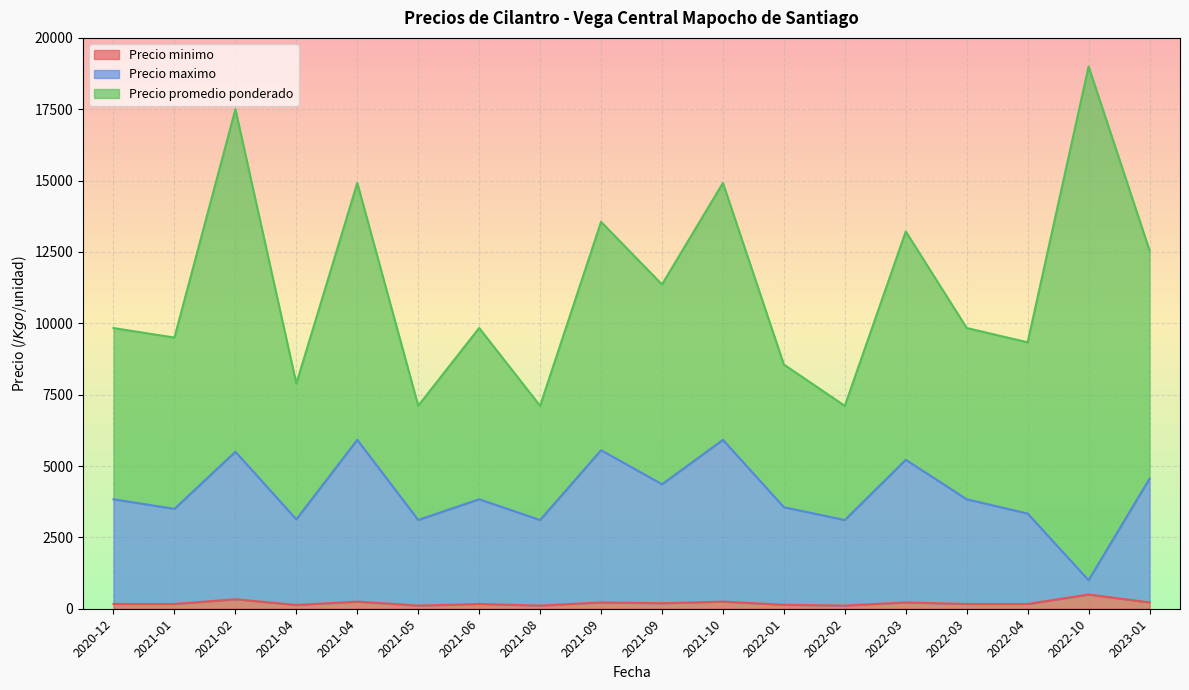

What are all the series names shown in the legend?

Precio minimo, Precio maximo, Precio promedio ponderado